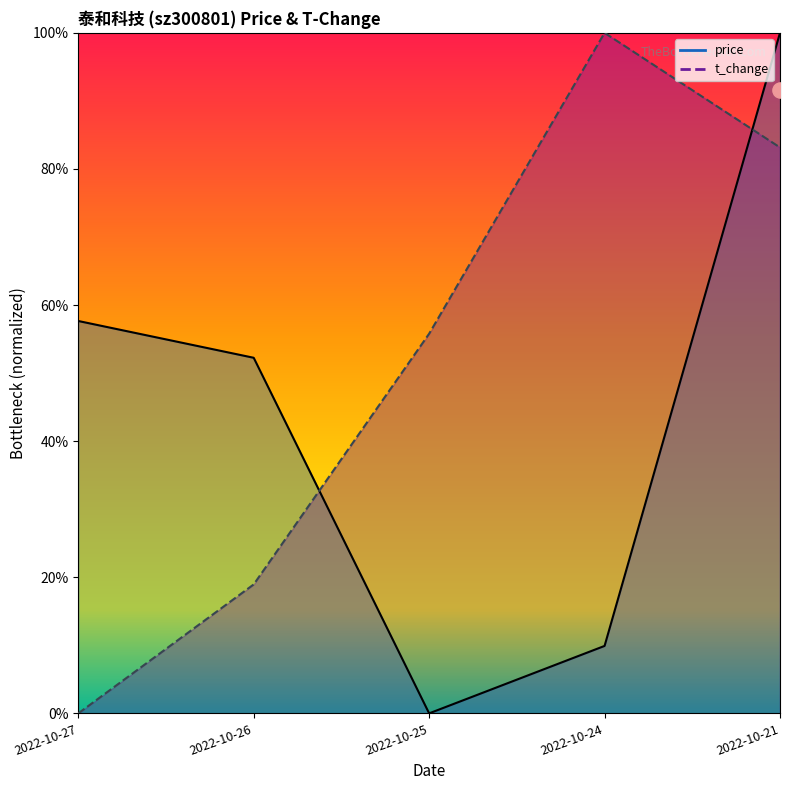

What are all the series names shown in the legend?

price, t_change